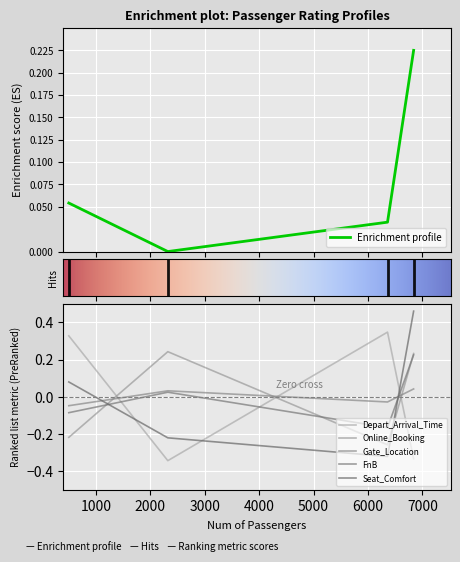

Which has a higher value, 6840 or 2322?

6840